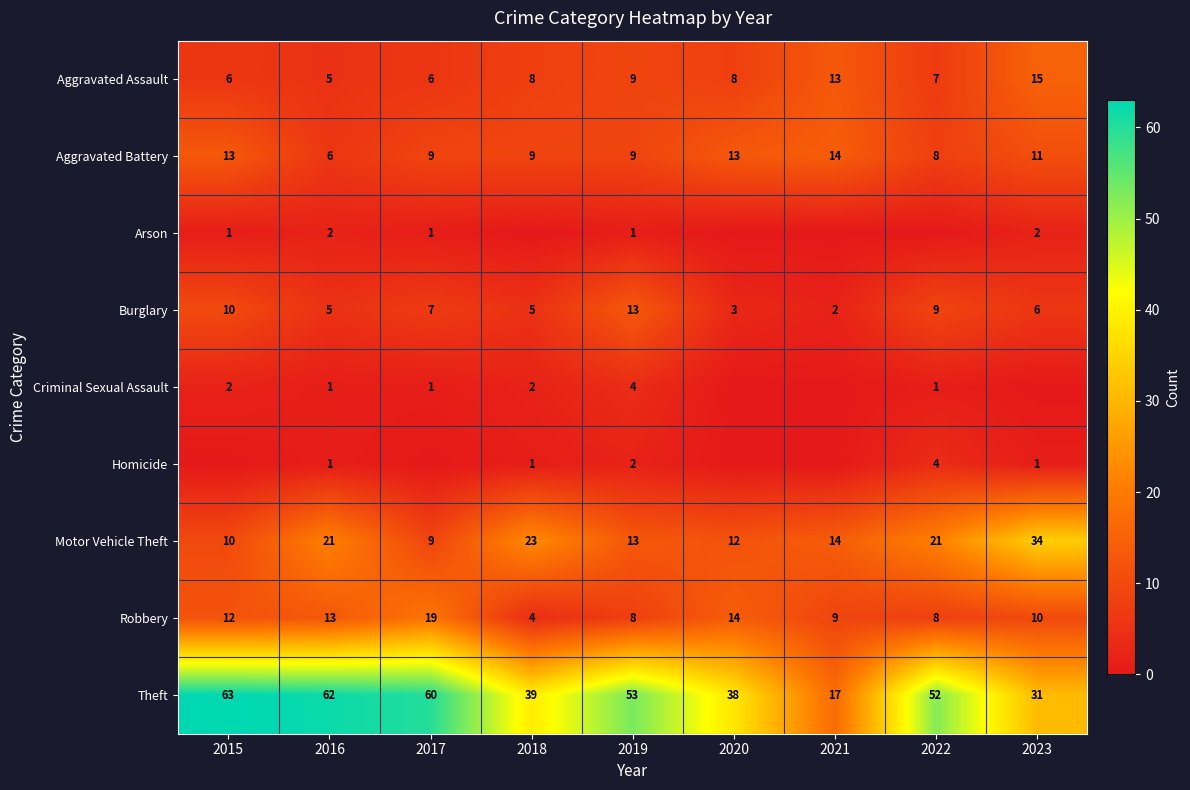

Where is Aggravated Assault nearest to the value 10?

2019